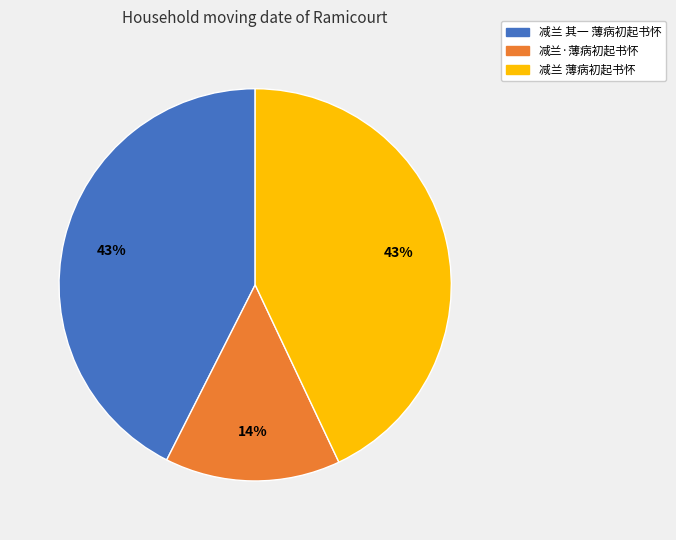

True or false: 减兰 薄病初起书怀 accounts for 43% of the total.

True